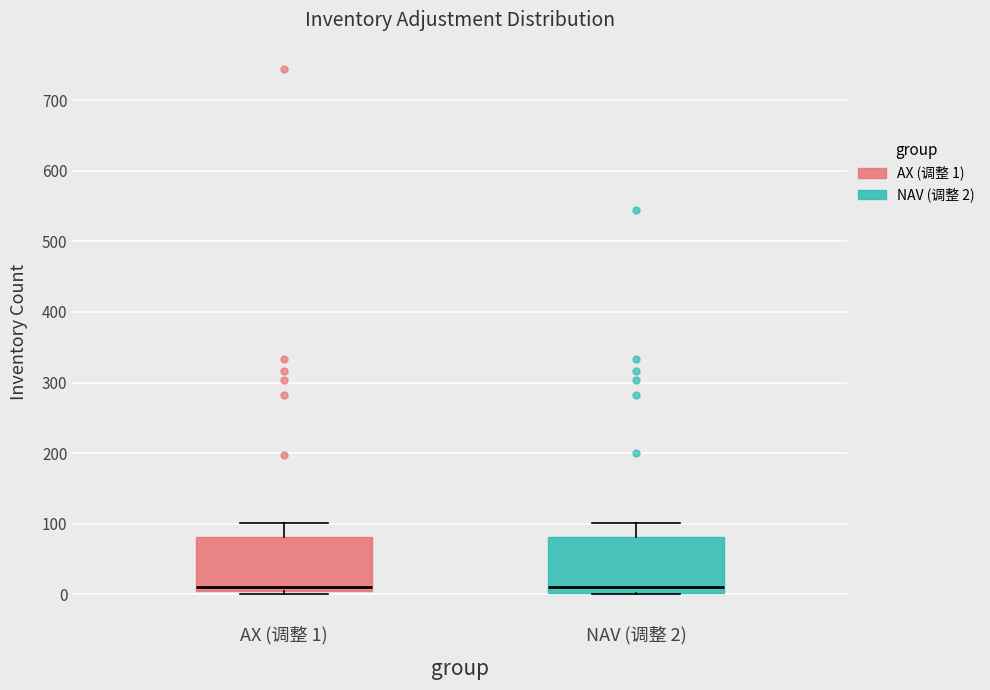

Reading left to right, transcribe this box plot: for each box, give where its median line is, the range the box spans, and where its two whiskers end, as read against the y-axis. The values are not printed on the chart, so give them approximately, as read against the axis.

AX (调整 1): median 10 (just above the box's lower edge), box 10 to 80, whiskers 0 to 100
NAV (调整 2): median 10, box 0 to 80, whiskers 0 to 100